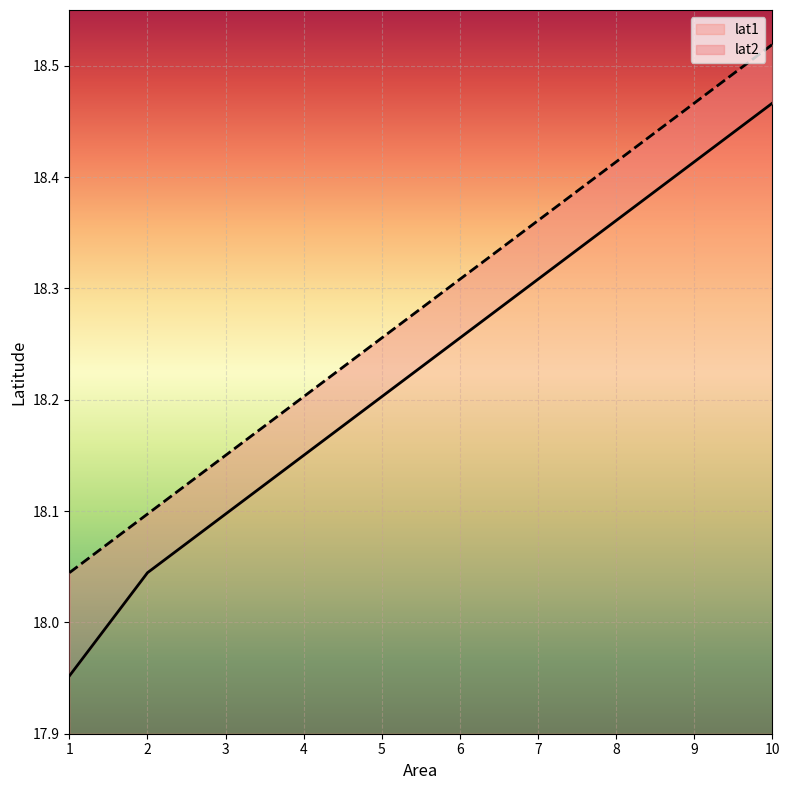

Where does the lat1 series first go above 18?

2